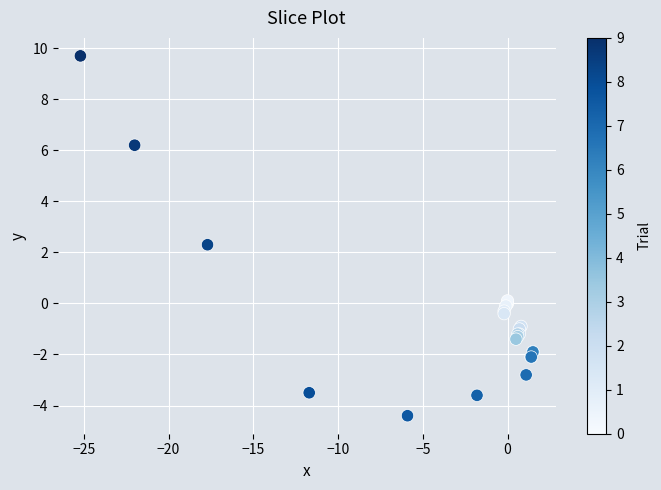

What Y value in the scatter plot is closest to 2?

2.3